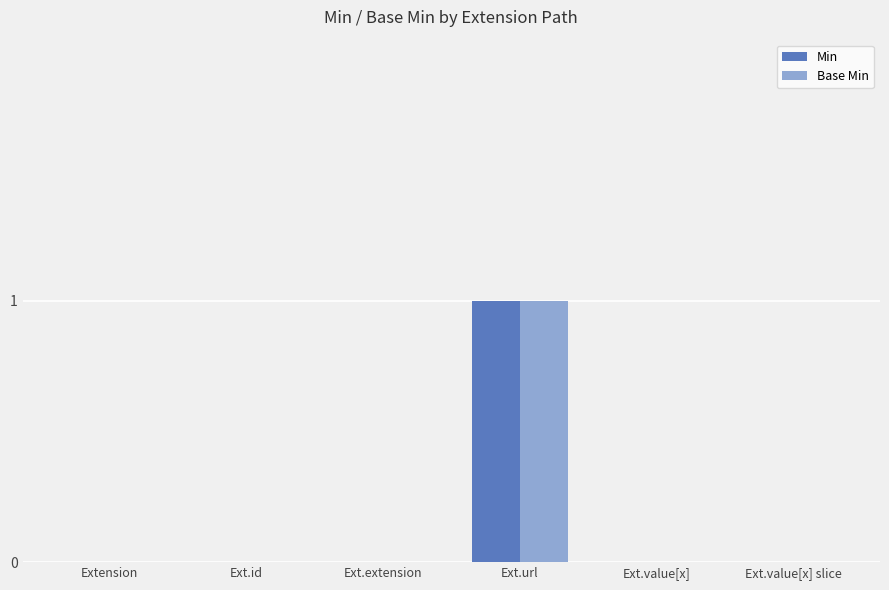

True or false: Base Min has a value of 0 at Ext.value[x].

True